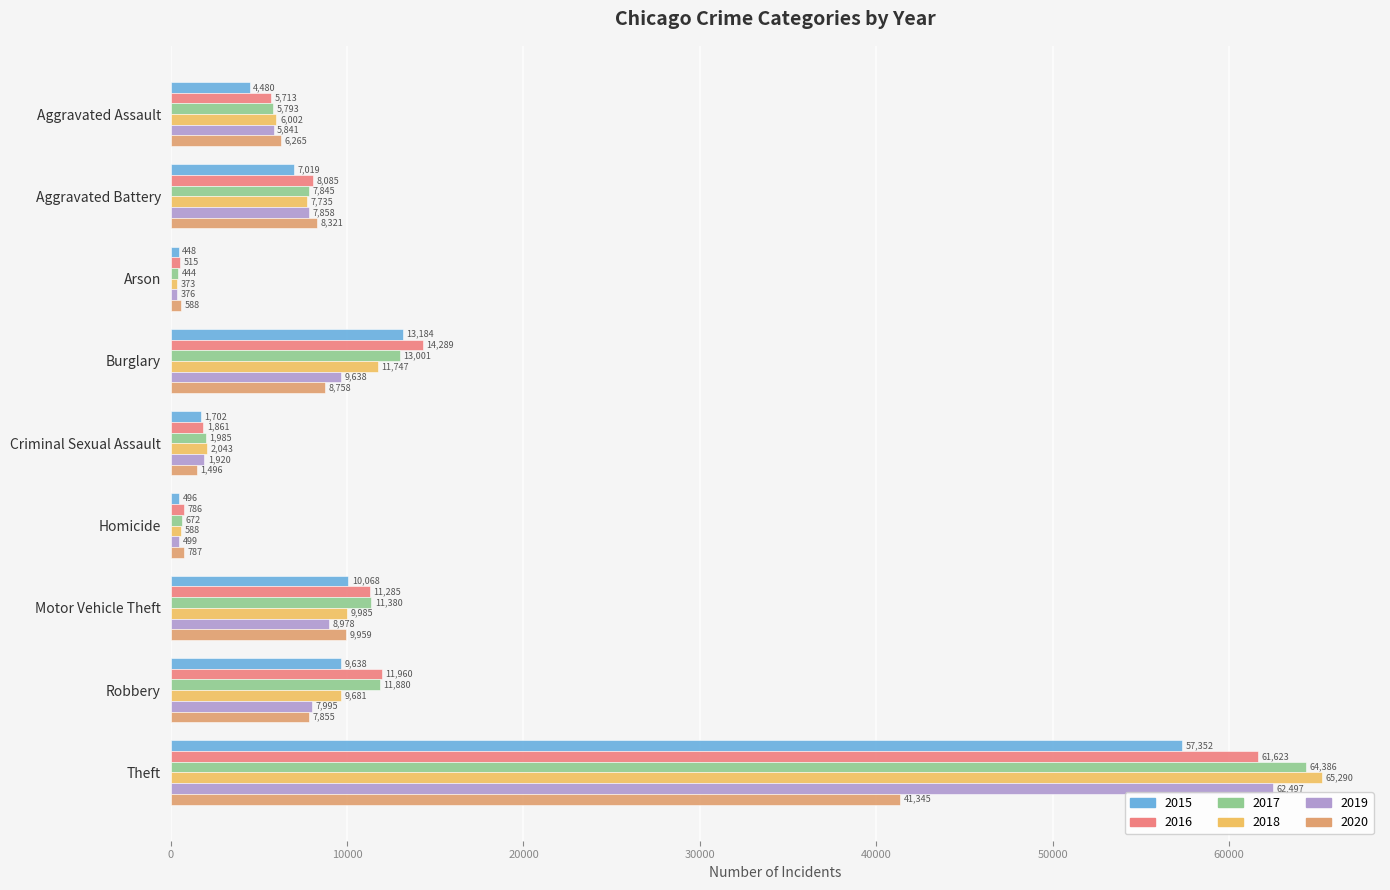

What is the value of the 2020 bar at the 8th from the left?

7855